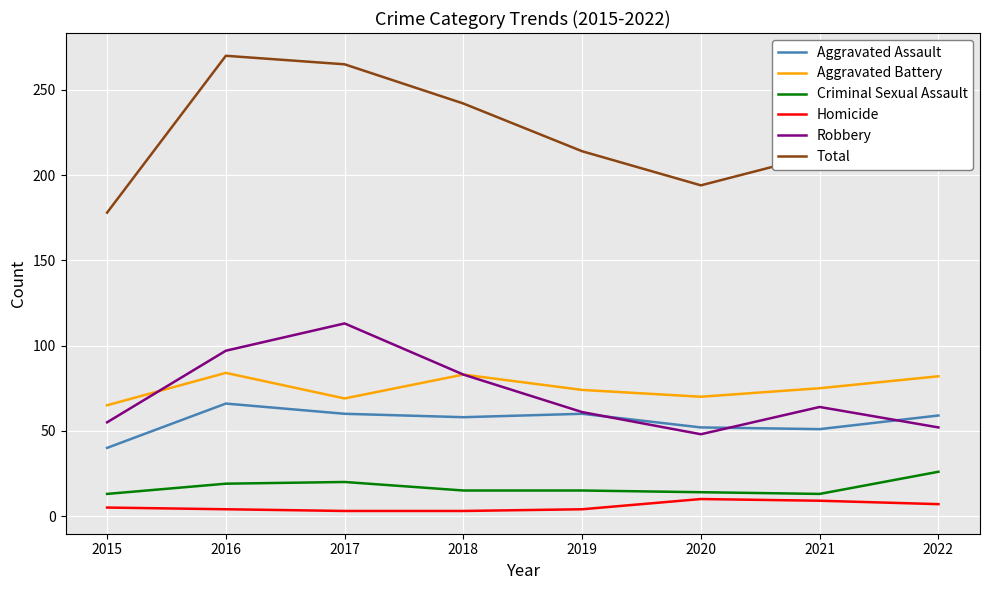

Where is the first local maximum for Robbery?

2017